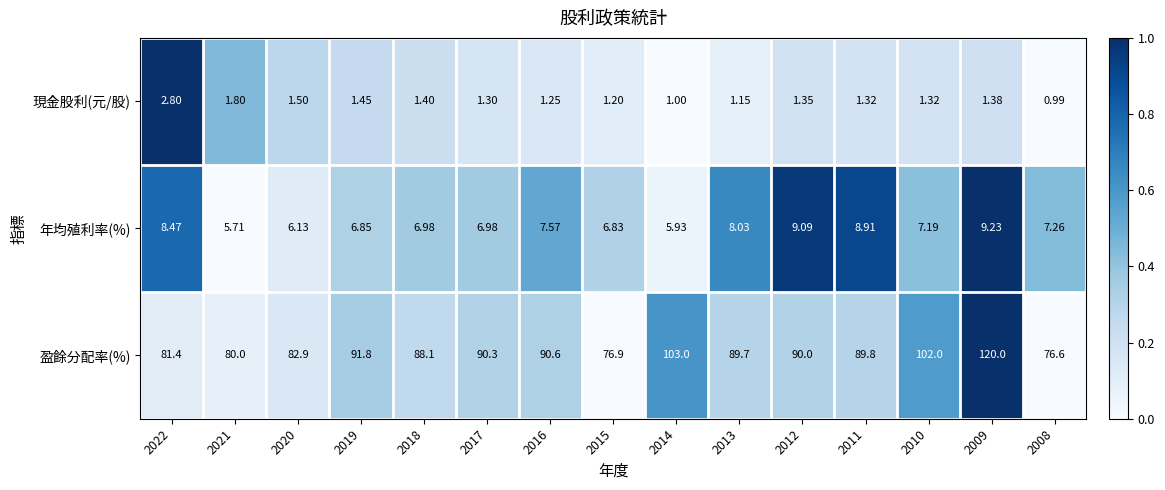

Which series has the widest spread of values?

盈餘分配率(%)